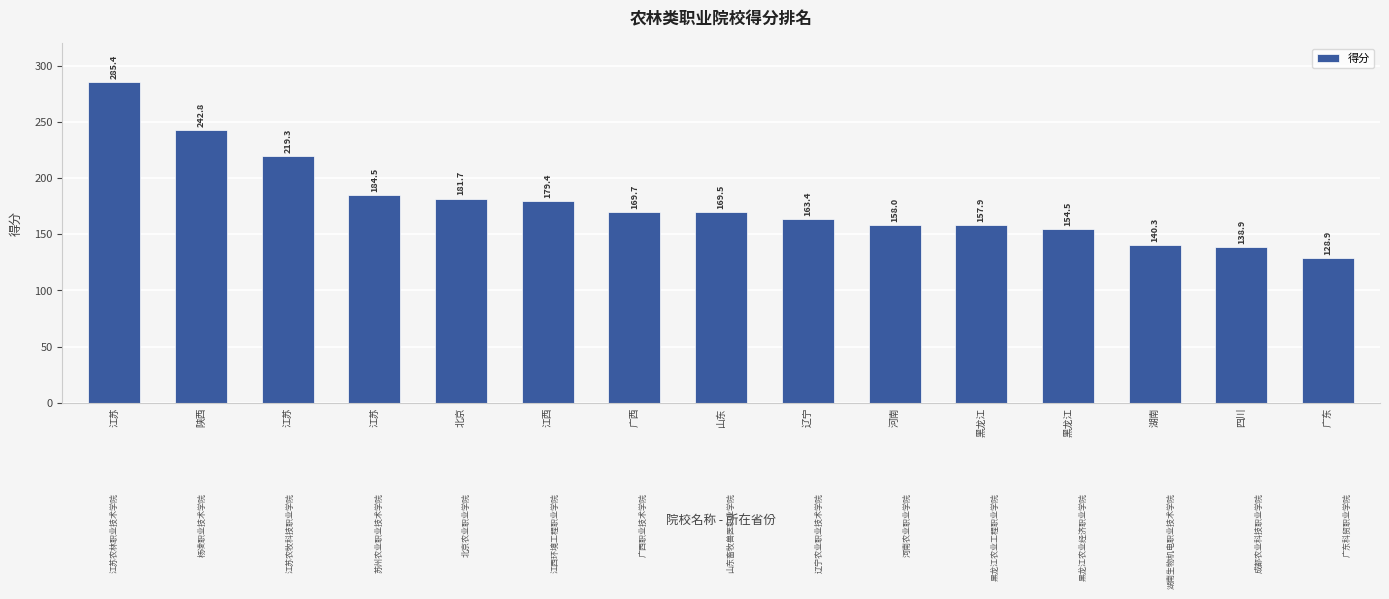

What is the sum of all values?

2674.2